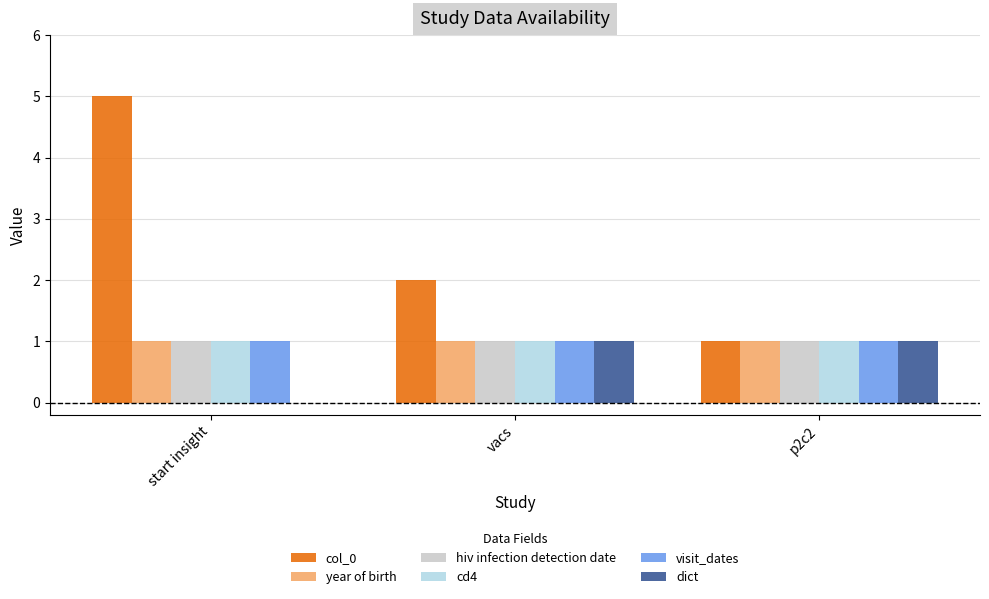

What is the maximum value shown in the chart?

5